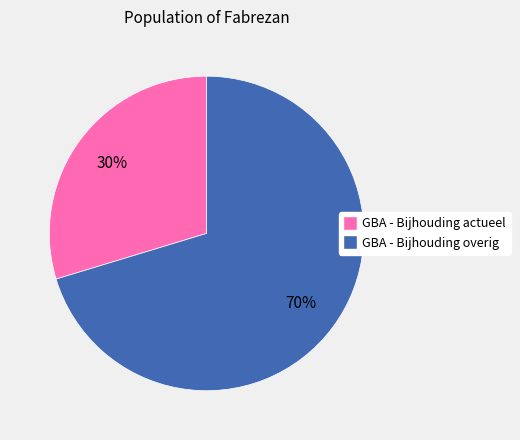

Is the sum of GBA - Bijhouding actueel and GBA - Bijhouding overig greater than half?

Yes